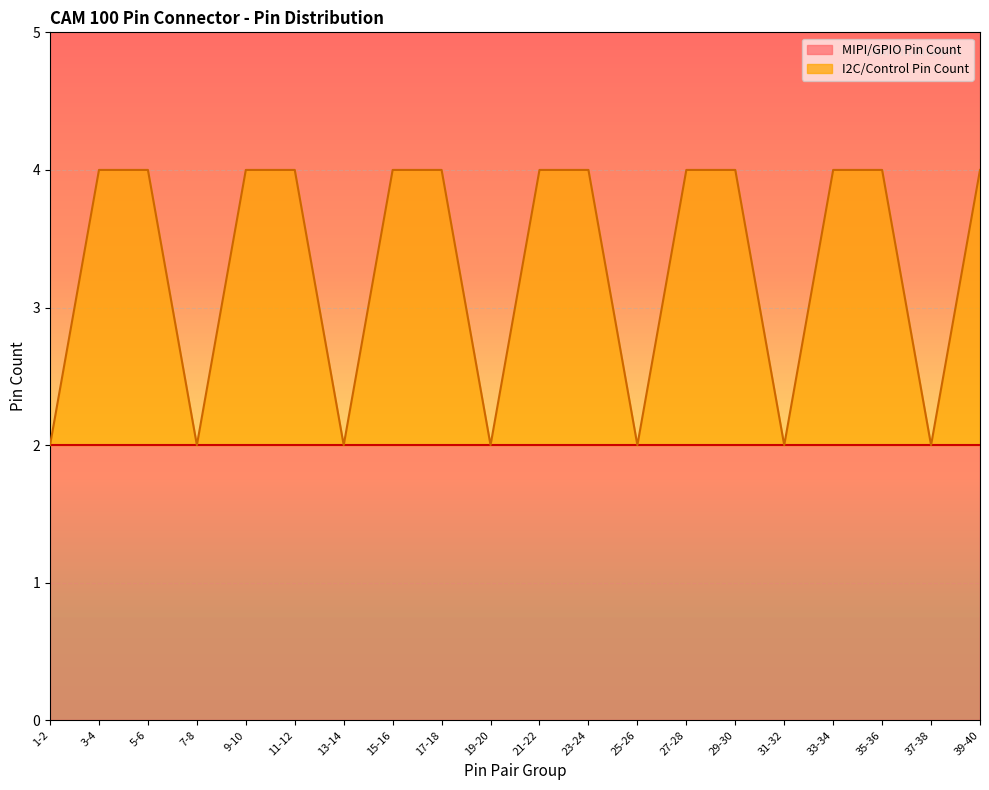

Reading left to right, list all the values displayed in this chart.

2	4	4	2	4	4	2	4	4	2	4	4	2	4	4	2	4	4	2	4